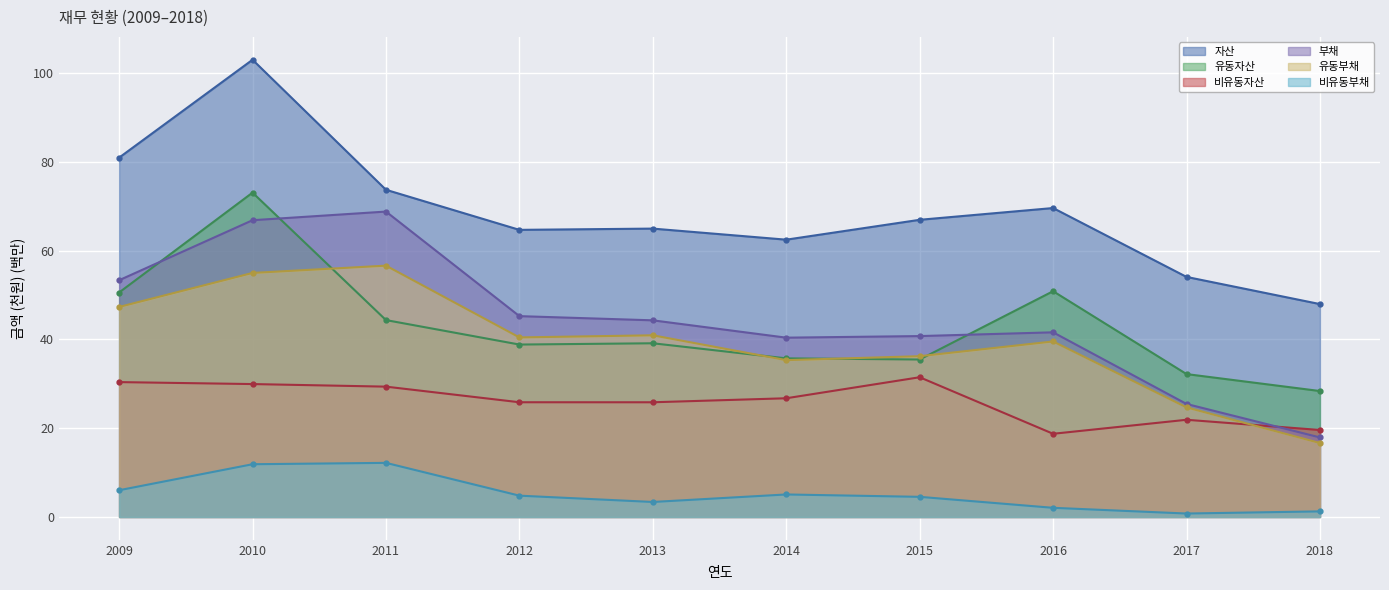

What is the spread (max minus min) of values at 2015?

62.4